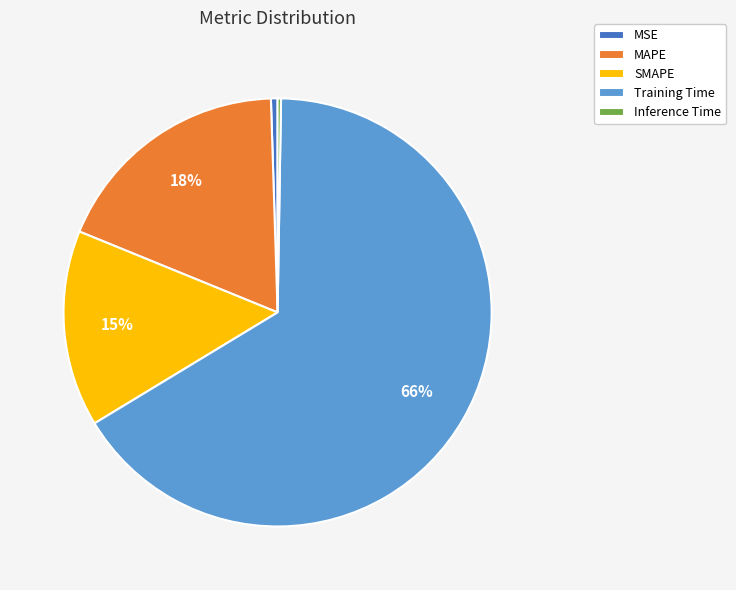

To the nearest percent, what is the average slice percentage?

20%